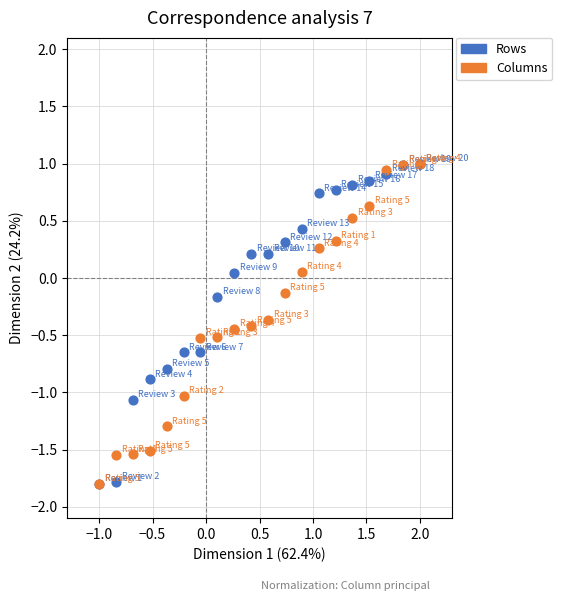

What are all the series names shown in the legend?

Rows, Columns